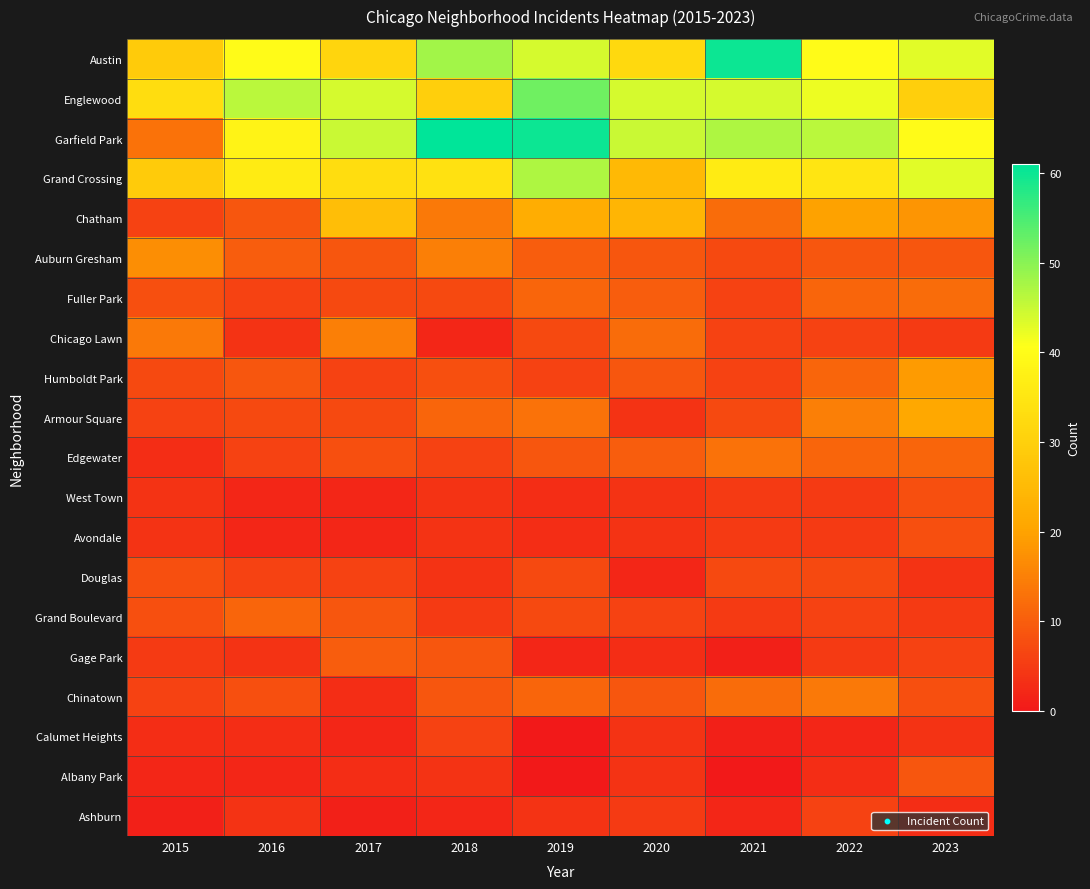

Reading left to right, what are all the values shown in this chart?

Austin: 2015=29	2016=40	2017=31	2018=48	2019=44	2020=32	2021=60	2022=40	2023=43
Englewood: 2015=33	2016=46	2017=44	2018=30	2019=52	2020=44	2021=44	2022=42	2023=30
Garfield Park: 2015=13	2016=38	2017=45	2018=61	2019=60	2020=45	2021=47	2022=46	2023=40
Grand Crossing: 2015=29	2016=36	2017=33	2018=34	2019=47	2020=25	2021=36	2022=35	2023=43
Chatham: 2015=6	2016=9	2017=26	2018=14	2019=22	2020=24	2021=12	2022=20	2023=18
Auburn Gresham: 2015=17	2016=10	2017=9	2018=15	2019=10	2020=9	2021=7	2022=9	2023=9
Fuller Park: 2015=8	2016=6	2017=7	2018=7	2019=11	2020=10	2021=6	2022=11	2023=12
Chicago Lawn: 2015=14	2016=4	2017=15	2018=2	2019=7	2020=12	2021=6	2022=6	2023=5
Humboldt Park: 2015=7	2016=9	2017=6	2018=8	2019=6	2020=9	2021=6	2022=11	2023=19
Armour Square: 2015=6	2016=7	2017=7	2018=11	2019=13	2020=4	2021=7	2022=15	2023=21
Edgewater: 2015=3	2016=6	2017=8	2018=6	2019=9	2020=10	2021=13	2022=11	2023=11
West Town: 2015=4	2016=2	2017=2	2018=4	2019=3	2020=4	2021=5	2022=5	2023=8
Avondale: 2015=4	2016=2	2017=2	2018=4	2019=3	2020=4	2021=5	2022=5	2023=8
Douglas: 2015=8	2016=6	2017=6	2018=4	2019=7	2020=2	2021=7	2022=7	2023=4
Grand Boulevard: 2015=8	2016=11	2017=9	2018=5	2019=7	2020=6	2021=5	2022=6	2023=5
Gage Park: 2015=5	2016=4	2017=10	2018=9	2019=2	2020=3	2021=1	2022=5	2023=6
Chinatown: 2015=6	2016=8	2017=3	2018=9	2019=11	2020=9	2021=12	2022=14	2023=8
Calumet Heights: 2015=3	2016=3	2017=2	2018=6	2019=0	2020=4	2021=1	2022=2	2023=4
Albany Park: 2015=2	2016=2	2017=3	2018=4	2019=0	2020=4	2021=0	2022=3	2023=9
Ashburn: 2015=1	2016=4	2017=1	2018=2	2019=4	2020=5	2021=2	2022=6	2023=3